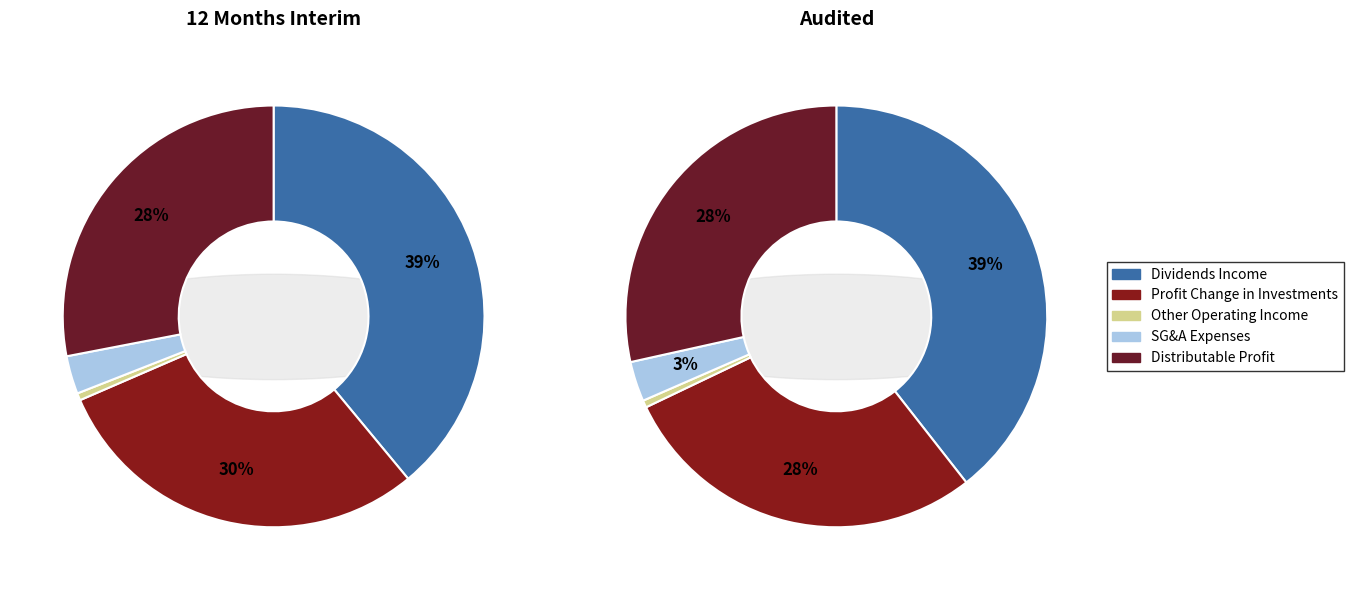

How many slices are in this pie chart?

5